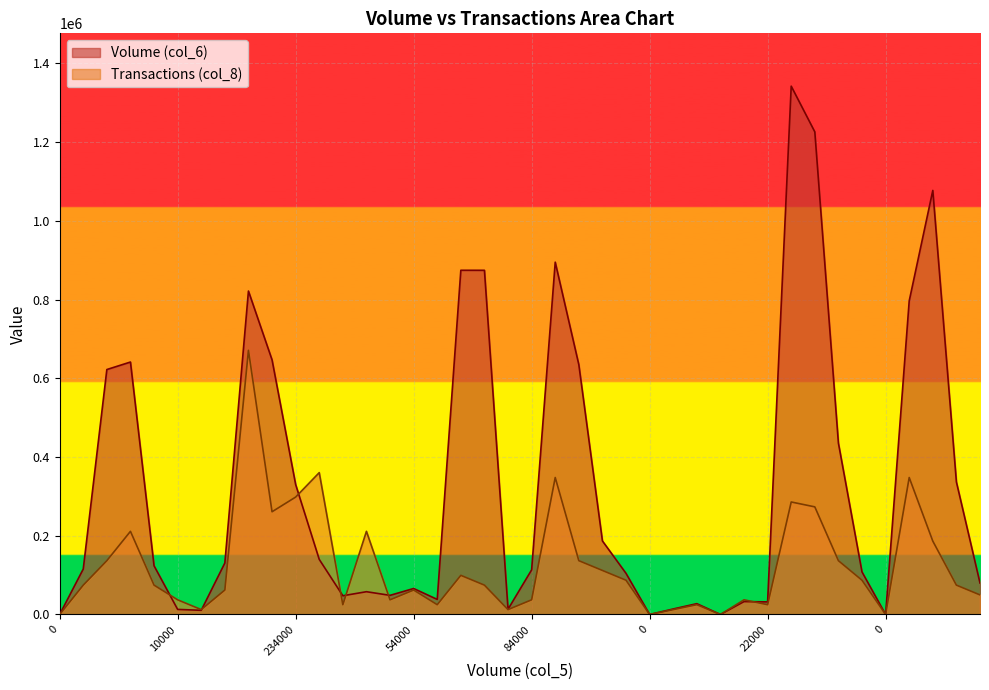

Reading right to left, transcribe all the data shown in this chart.

Volume (col_6): 79990.0	336650.0	1077420.0	796700.0	0.0	108100.0	435390.0	1226180.0	1342290.0	32020.0	32780.0	0.0	27500.0	14000.0	0.0	104500.0	186860.0	634760.0	895160.0	113400.0	13400.0	874480.0	874560.0	38310.0	66040.0	48630.0	57880.0	47600.0	139980.0	330270.0	647020.0	821770.0	130860.0	10640.0	12900.0	123700.0	641410.0	622340.0	115510.0	0.0
Transactions (col_8): 49714.4	74571.7	186429.2	348001.1	0.0	87000.3	136714.7	273429.4	285858.1	24857.2	37285.8	0.0	24857.2	12428.6	0.0	87000.3	111857.5	136714.7	348001.1	37285.8	12428.6	74571.7	99428.9	24857.2	62143.1	37285.8	211286.4	24857.2	360429.7	298286.7	261000.8	671145.0	62143.1	12428.6	37285.8	74571.7	211286.4	136714.7	74571.7	0.0